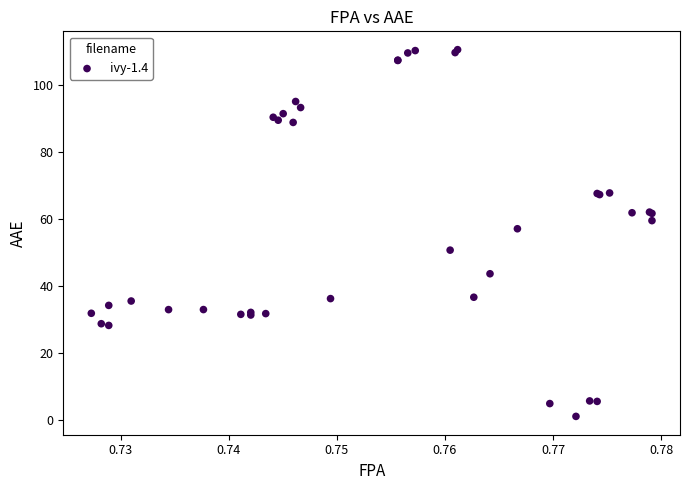

What Y value in the scatter plot is closest to 55?

57.0